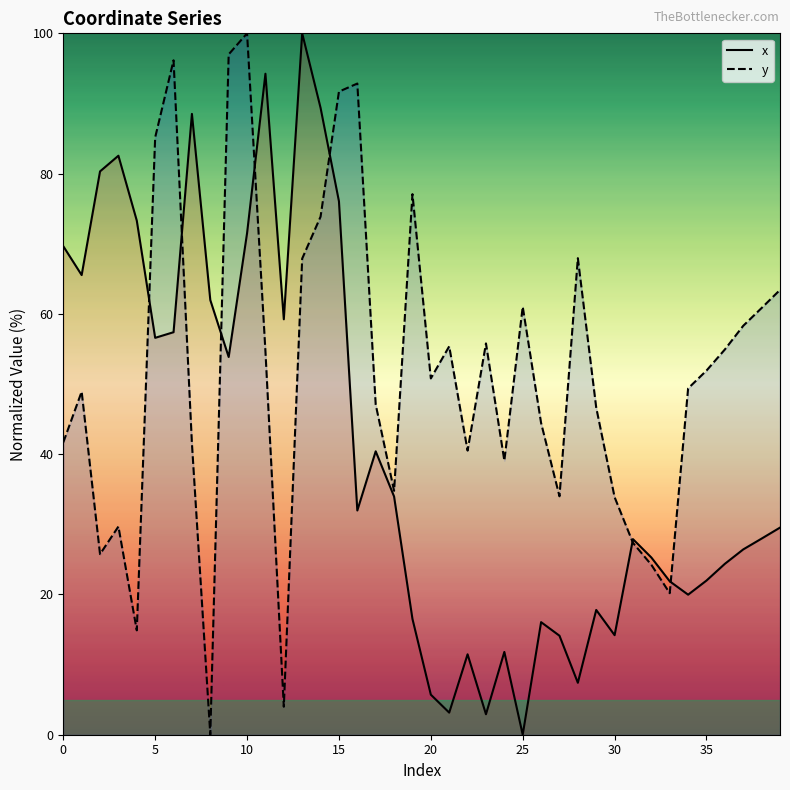

What is the highest value of the y series?

100.0